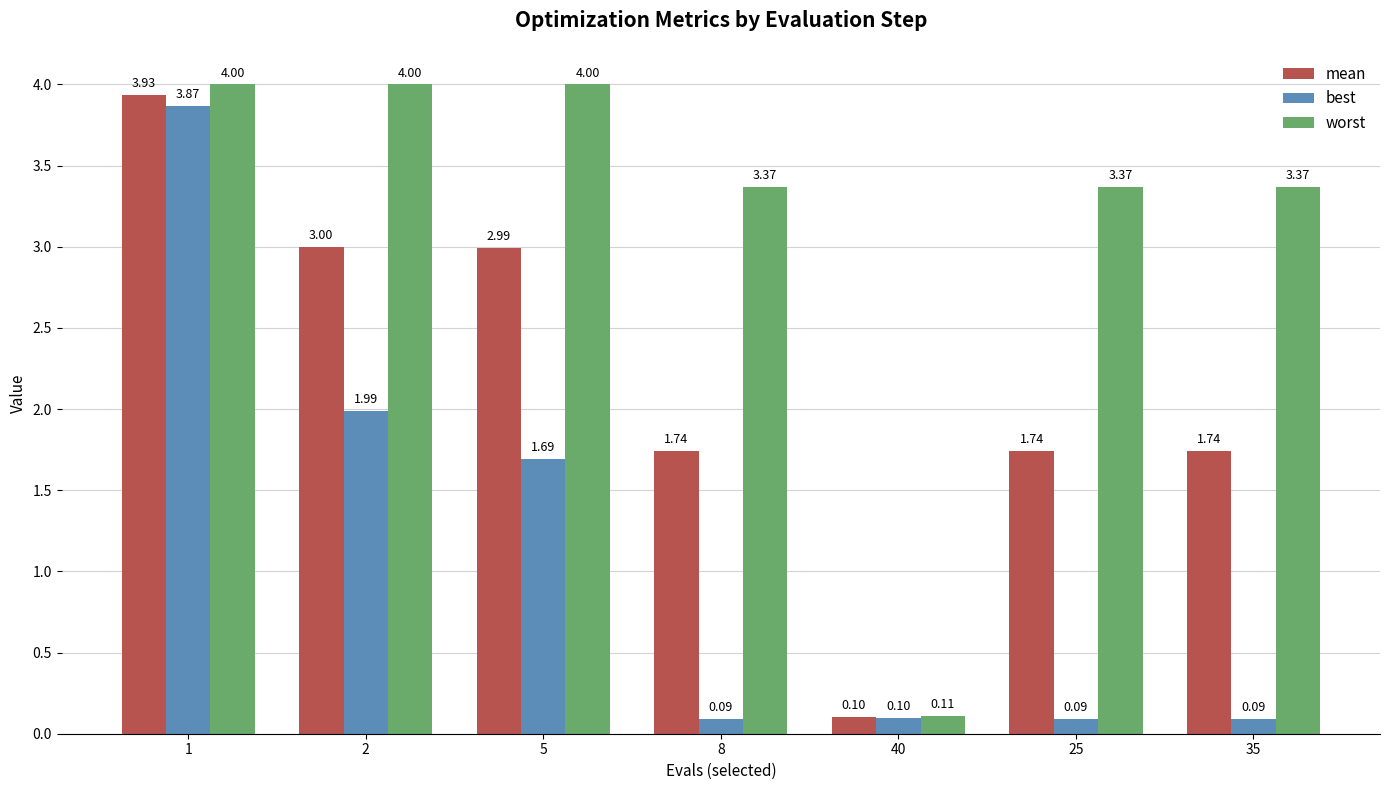

What is the total value across all series at 2?

9.0